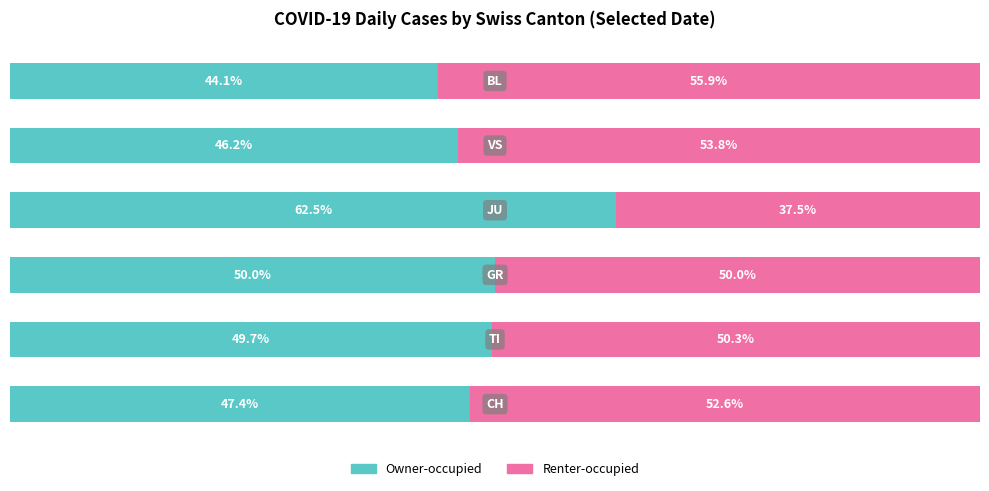

What are all the series names shown in the legend?

Owner-occupied, Renter-occupied